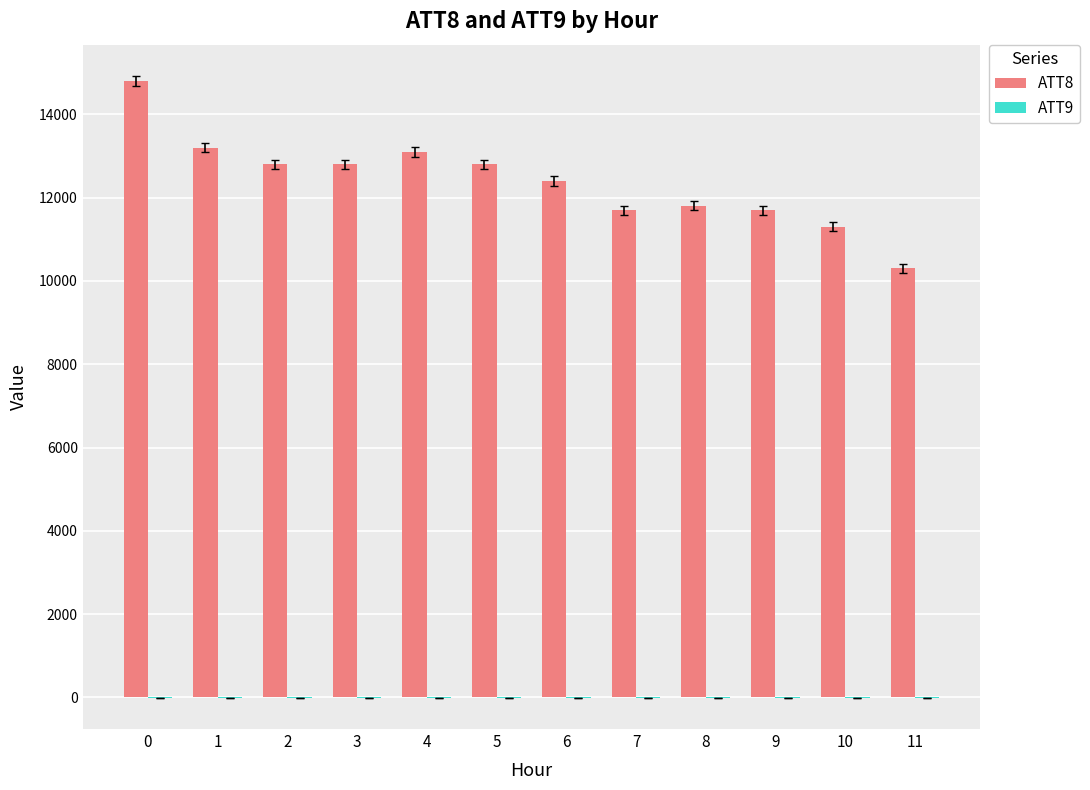

Which series has the largest total across all categories?

ATT8